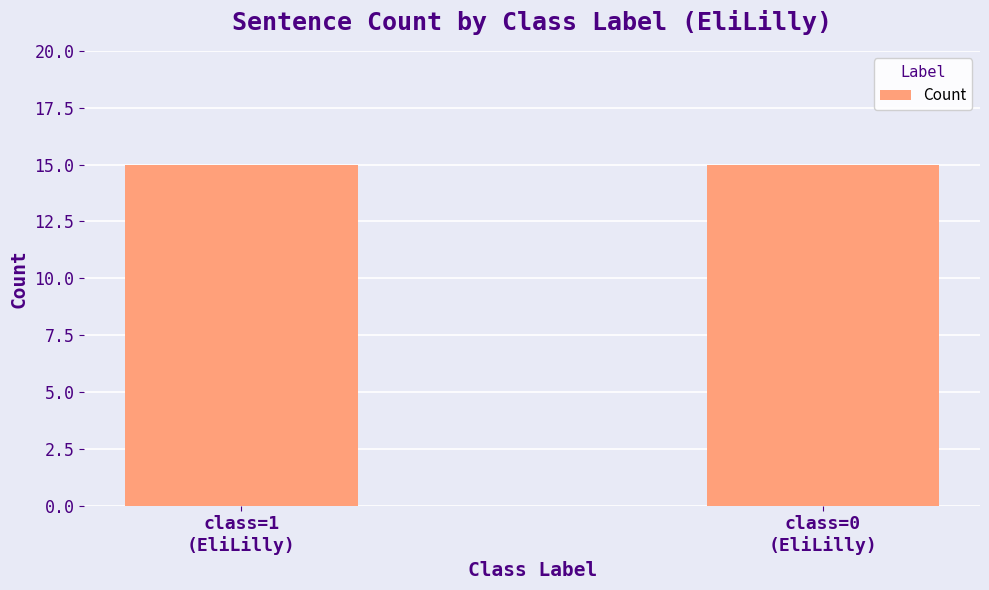

The value at 22 is 1. True or false?

False